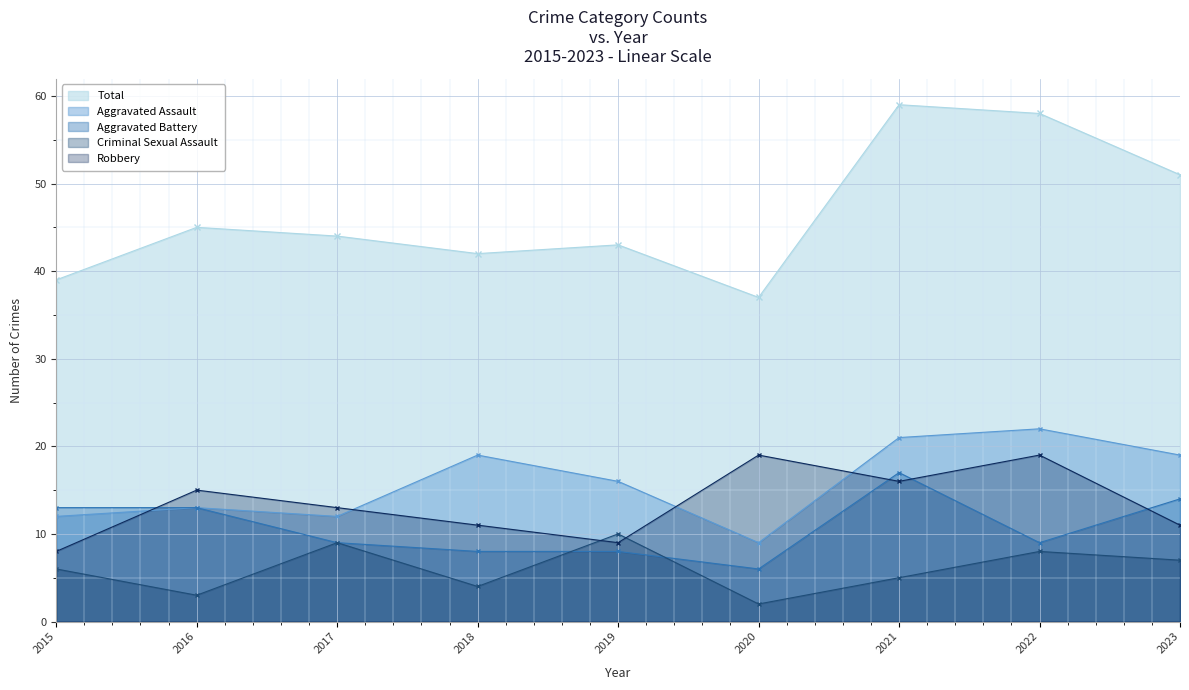

Which series has the largest total across all categories?

Total